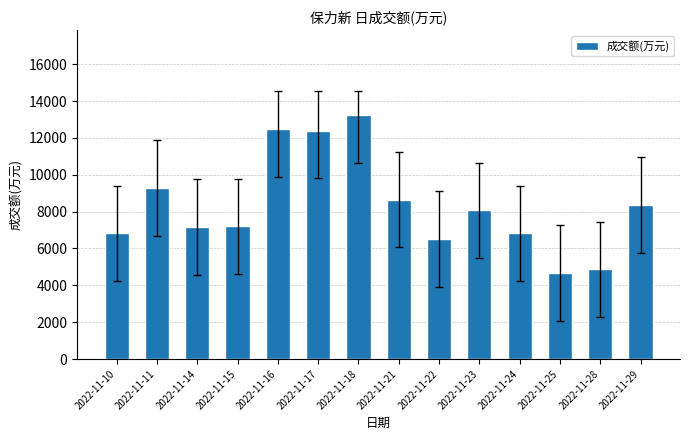

Approximately how many times larger is the value at 2022-11-23 compared to 2022-11-10?

1.2